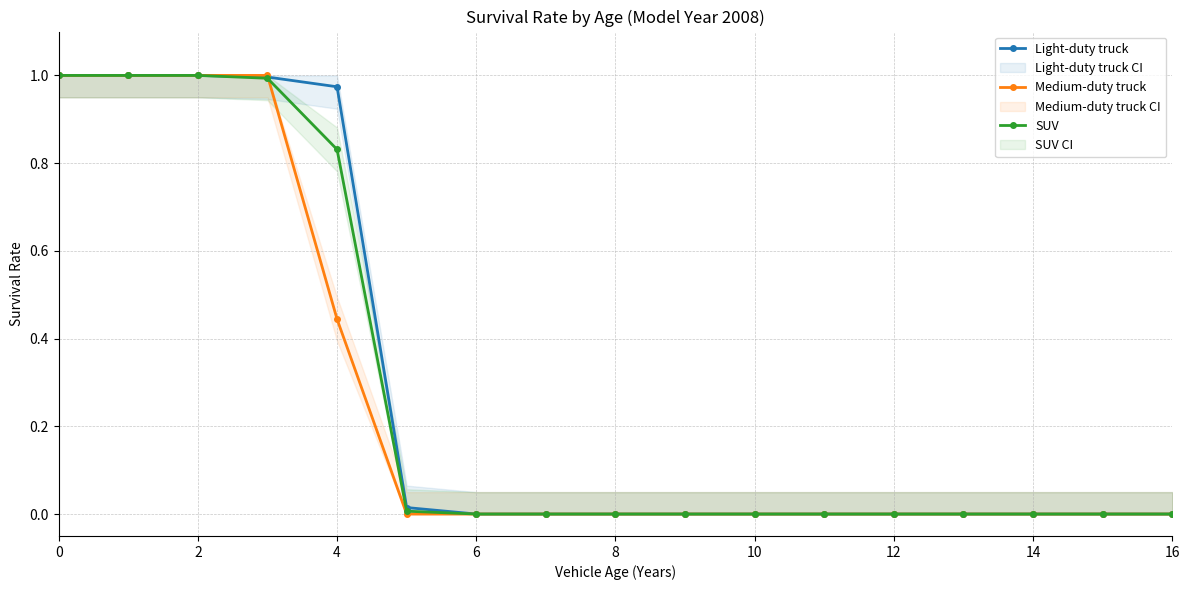

Reading right to left, extract all data points from this chart.

Light-duty truck: 0.0	0.0	0.0	0.0	0.0	0.0	0.0	0.0	0.0	0.0	0.0	0.0	1.0	1.0	1.0	1.0	1.0
Medium-duty truck: 0.0	0.0	0.0	0.0	0.0	0.0	0.0	0.0	0.0	0.0	0.0	0.0	0.4	1.0	1.0	1.0	1.0
SUV: 0.0	0.0	0.0	0.0	0.0	0.0	0.0	0.0	0.0	0.0	0.0	0.0	0.8	1.0	1.0	1.0	1.0